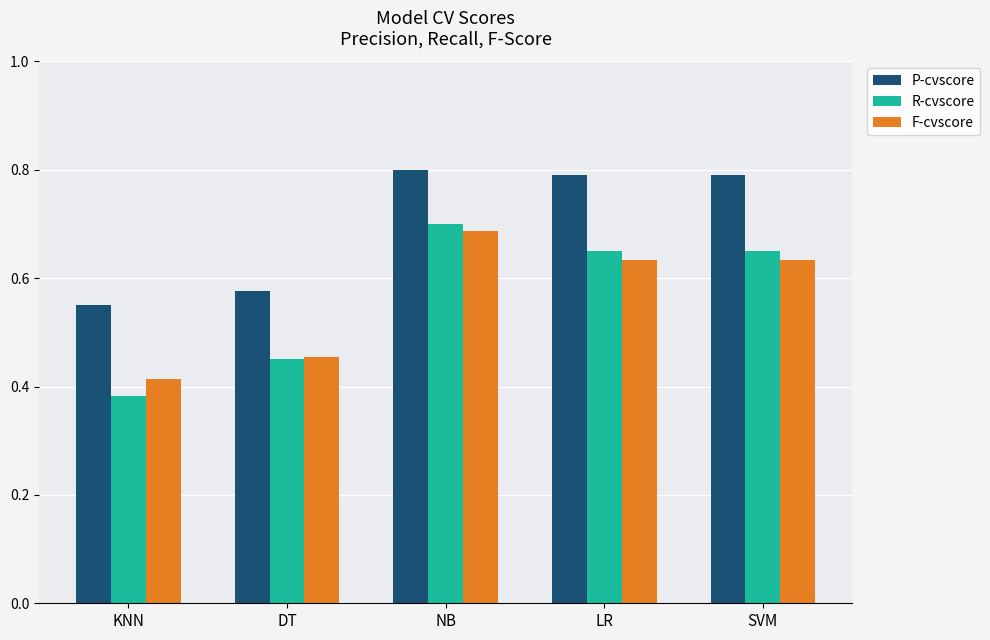

The value of R-cvscore at SVM is 0.9. True or false?

False